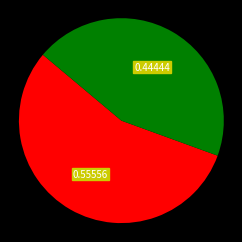

Is there any slice that represents more than half of the pie?

Yes